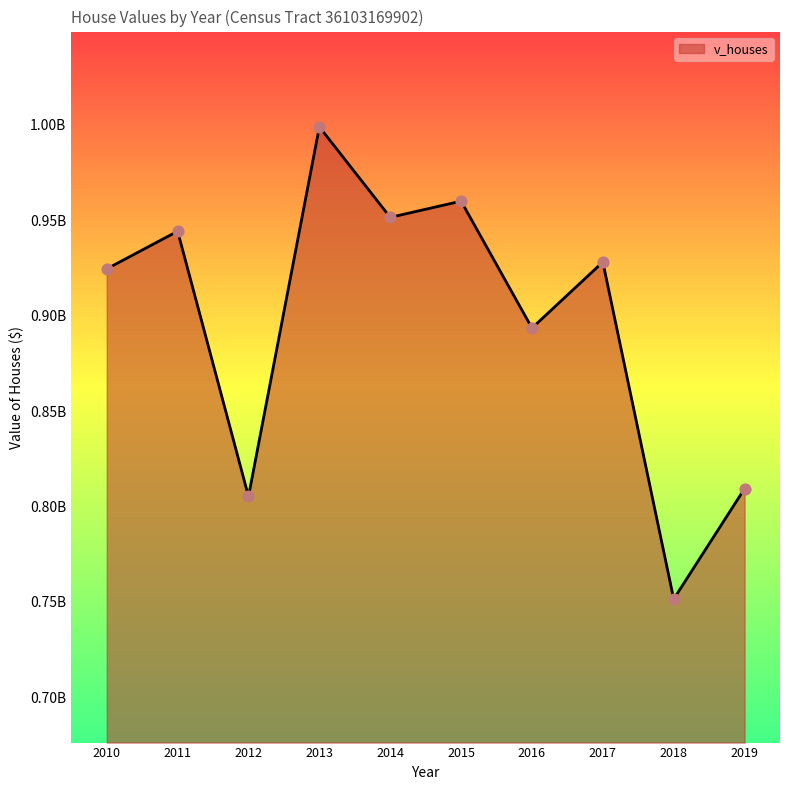

Approximately how many times larger is the value at 2016 compared to 2012?

1.1